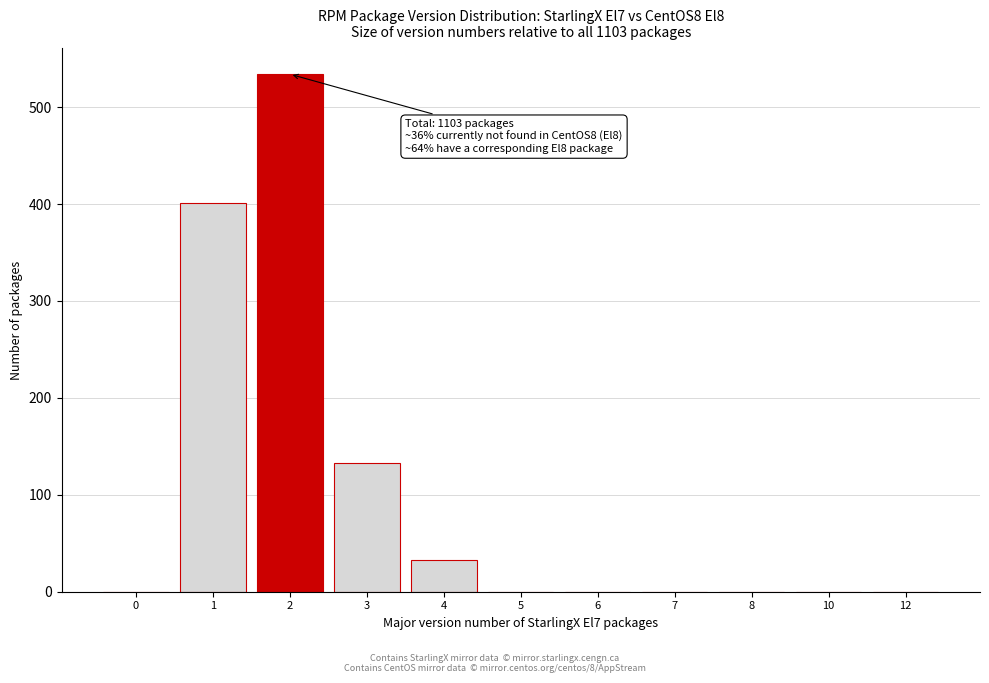

Reading right to left, transcribe all the data shown in this chart.

12=0	10=0	8=0	7=0	6=0	5=0	4=33	3=133	2=534	1=401	0=0